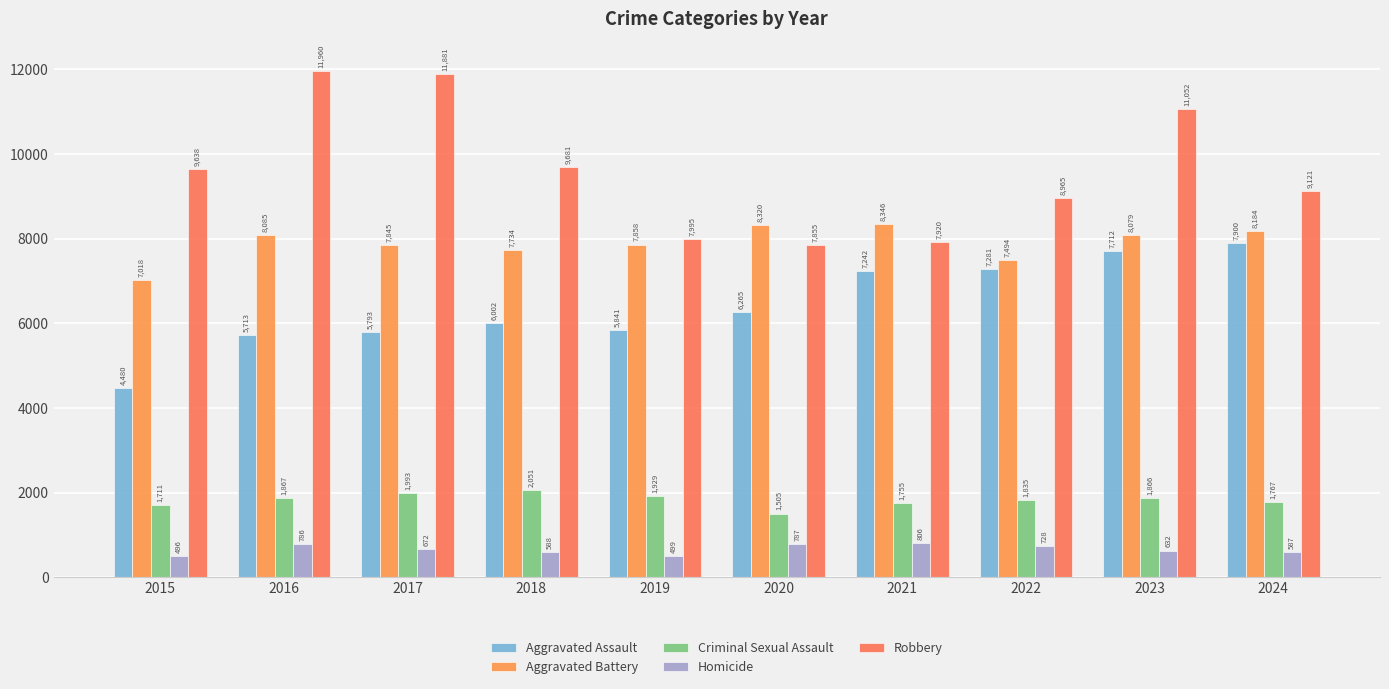

Is it true that Criminal Sexual Assault equals 3552 at 2018?

False